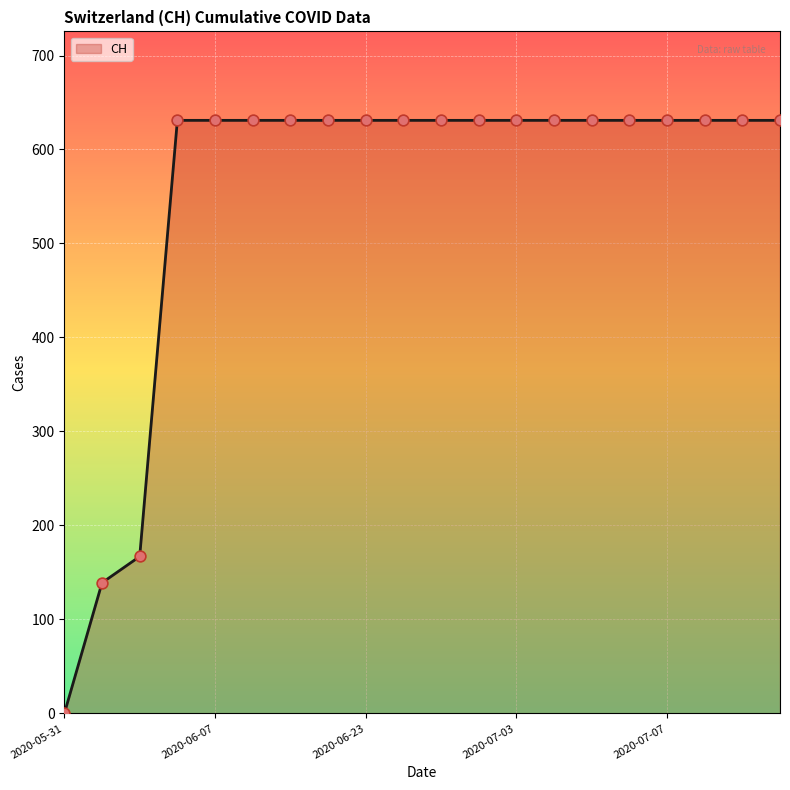

What is the difference between the maximum and minimum values?

631